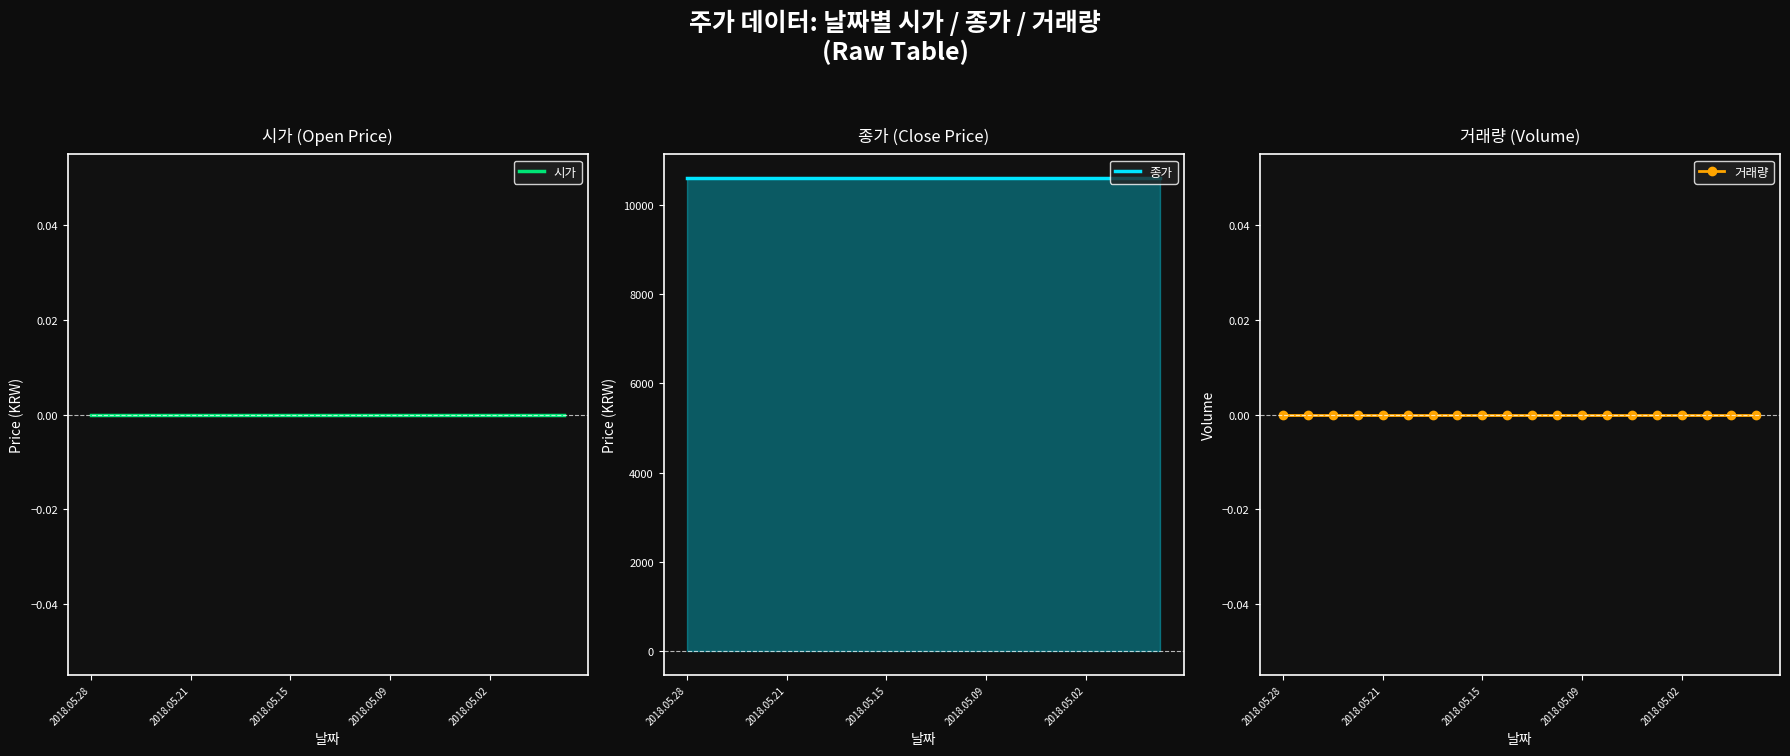

At which category does the chart reach its minimum across all series?

2018.05.28